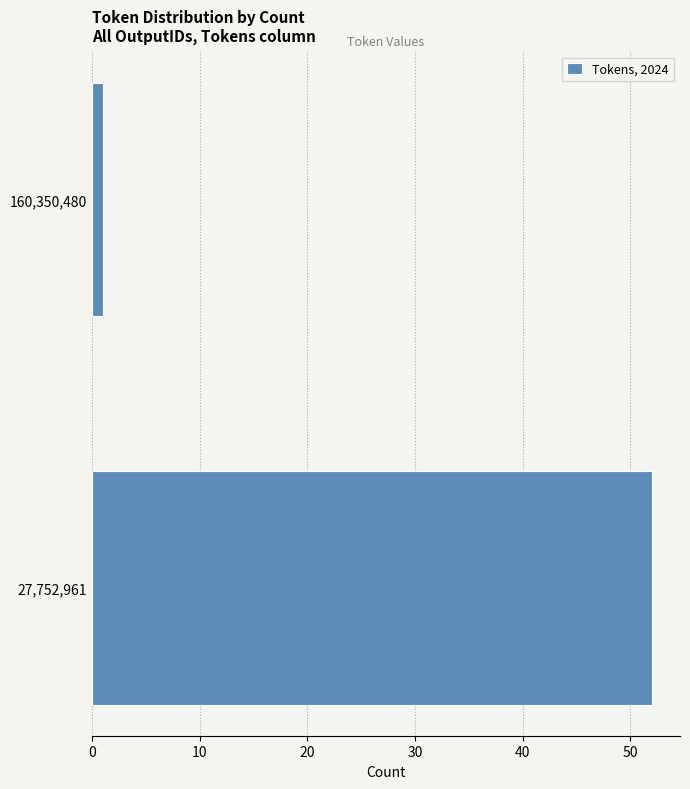

Reading bottom to top, extract all data points from this chart.

52	1